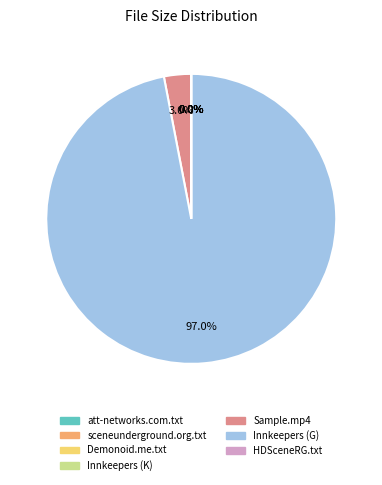

Which slice is the largest?

Innkeepers (G)